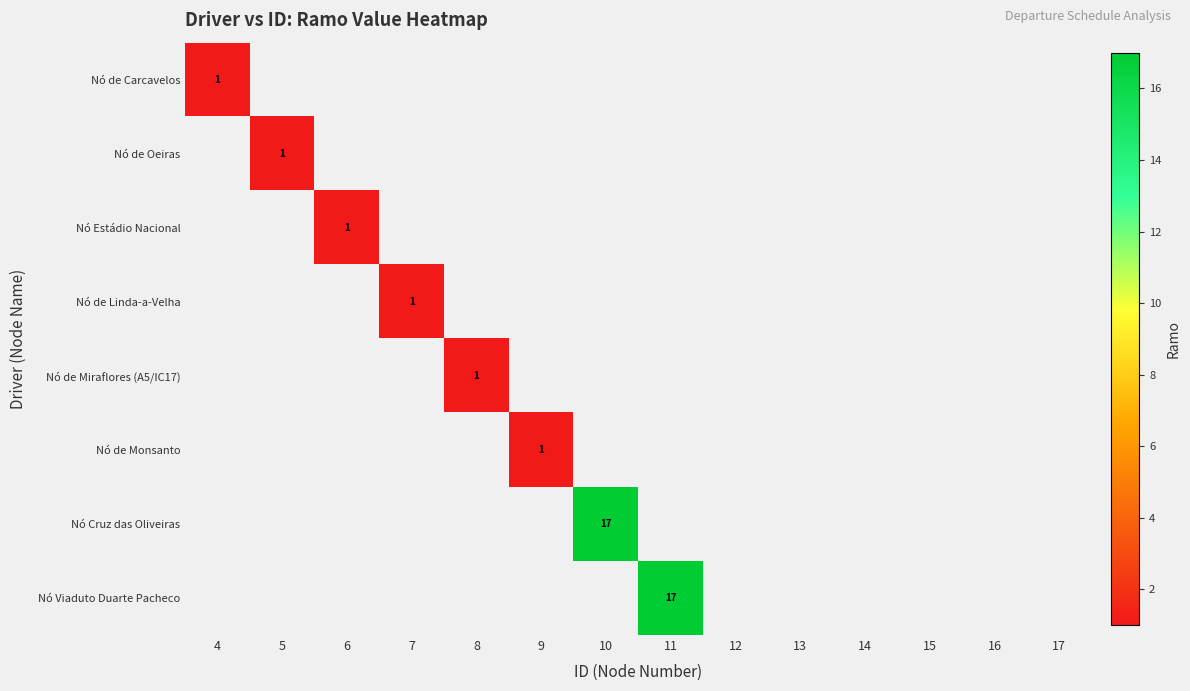

True or false: Nó de Monsanto has a value of 1 at 9.

True